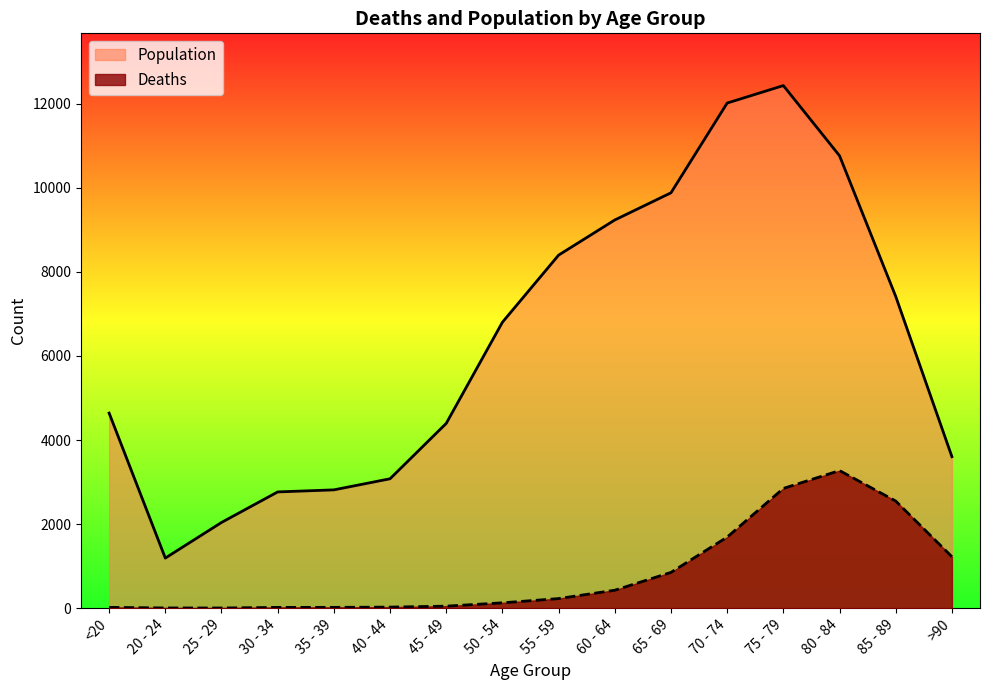

Reading right to left, transcribe all the data shown in this chart.

Deaths: >90=1224	85 - 89=2548	80 - 84=3273	75 - 79=2848	70 - 74=1690	65 - 69=850	60 - 64=426	55 - 59=227	50 - 54=126	45 - 49=47	40 - 44=24	35 - 39=18	30 - 34=17	25 - 29=3	20 - 24=4	<20=18
Population: >90=3604	85 - 89=7417	80 - 84=10764	75 - 79=12434	70 - 74=12018	65 - 69=9883	60 - 64=9236	55 - 59=8400	50 - 54=6803	45 - 49=4396	40 - 44=3078	35 - 39=2814	30 - 34=2765	25 - 29=2038	20 - 24=1191	<20=4641